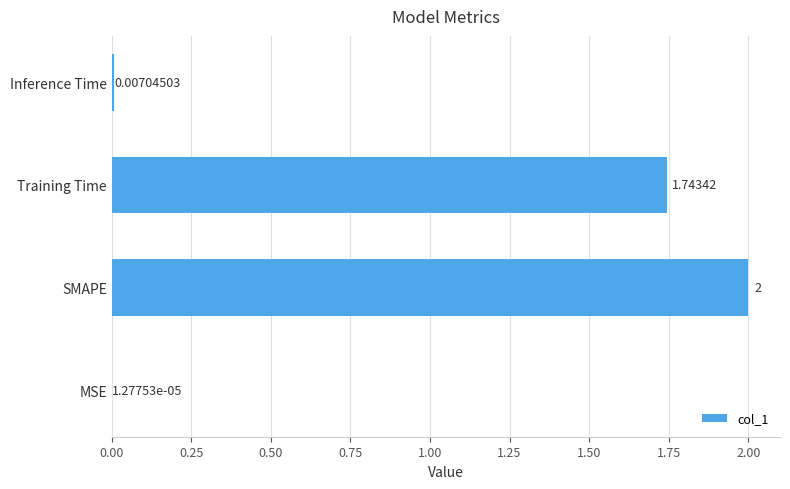

Which has a higher value, Training Time or MSE?

Training Time